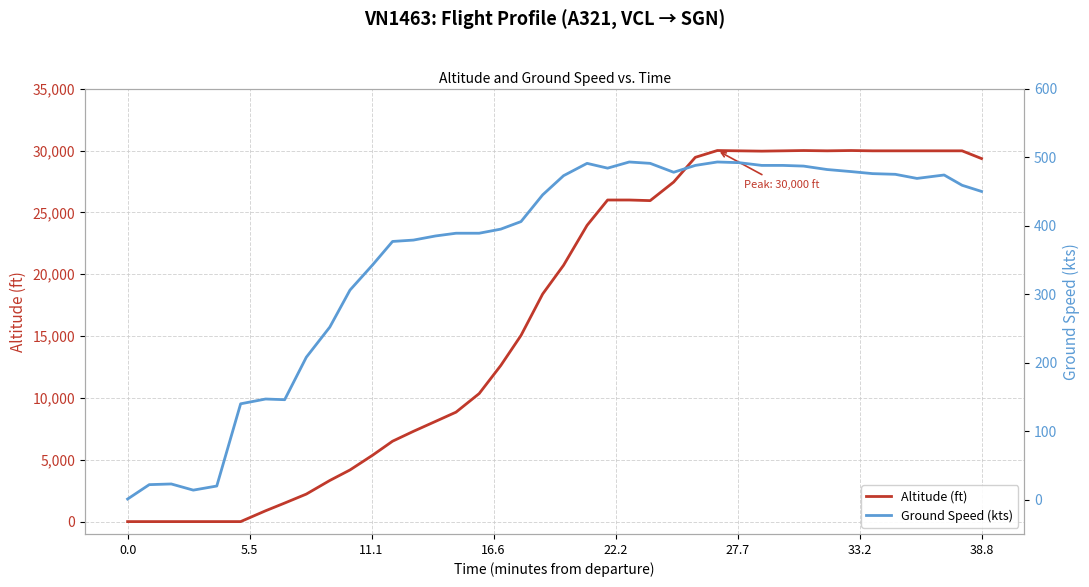

Is the value of Altitude (ft) at 10 greater than the value of Ground Speed (kts) at 33.2?

Yes